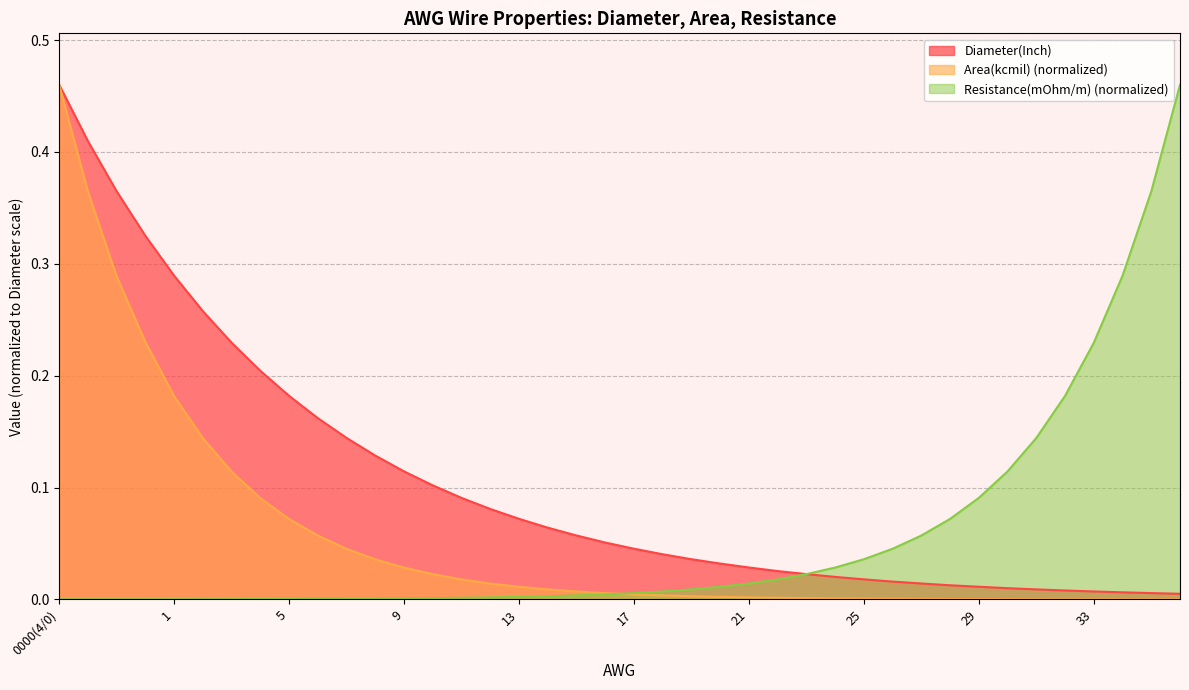

What are all the series names shown in the legend?

Diameter(Inch), Area(kcmil) (normalized), Resistance(mOhm/m) (normalized)